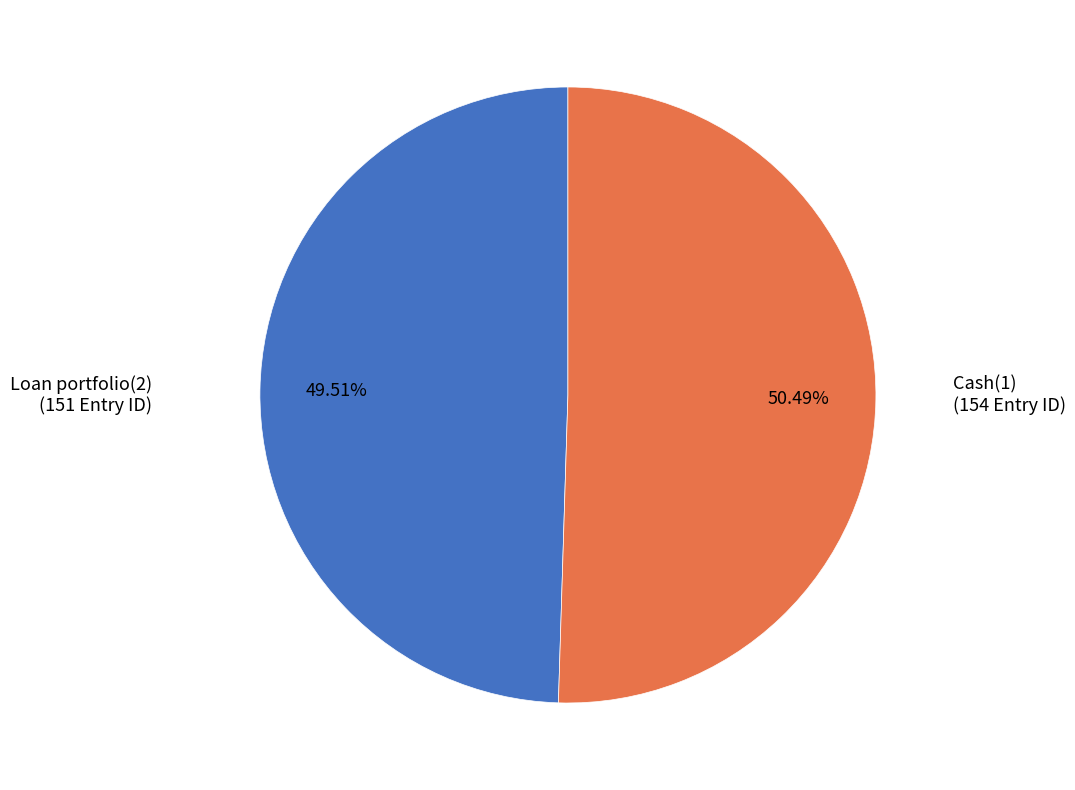

Is there any slice that represents more than half of the pie?

Yes